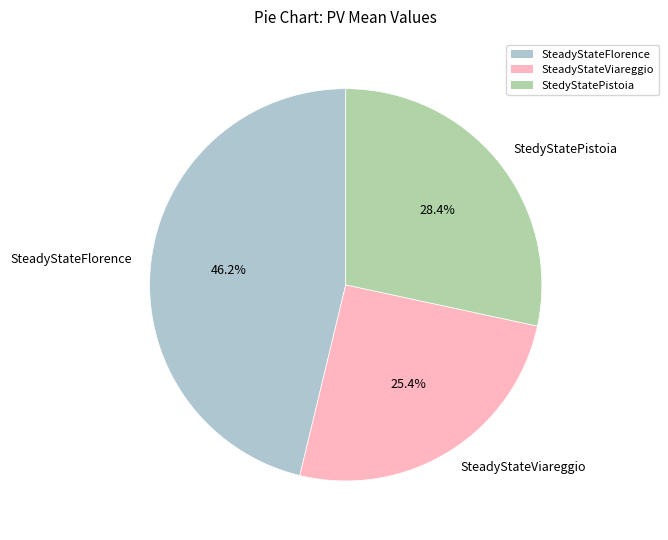

Rank the categories by value from highest to lowest.

SteadyStateFlorence, StedyStatePistoia, SteadyStateViareggio